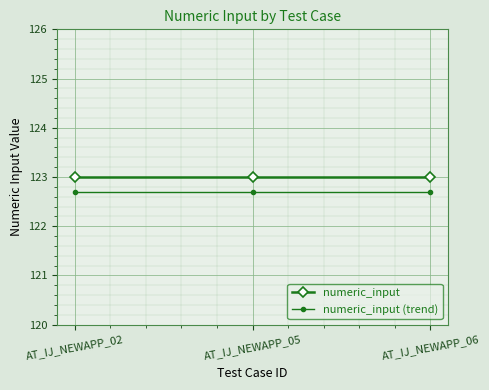

Rank the series by their maximum value, from highest to lowest.

numeric_input, numeric_input (trend)